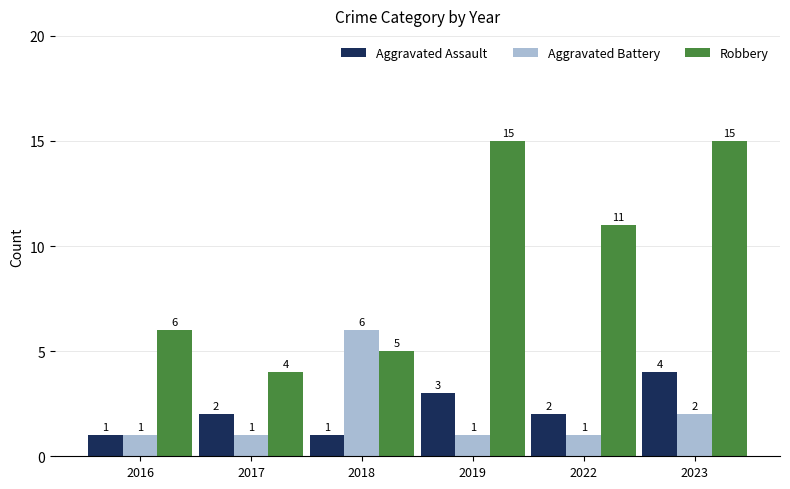

Which series has the largest range (max minus min)?

Robbery